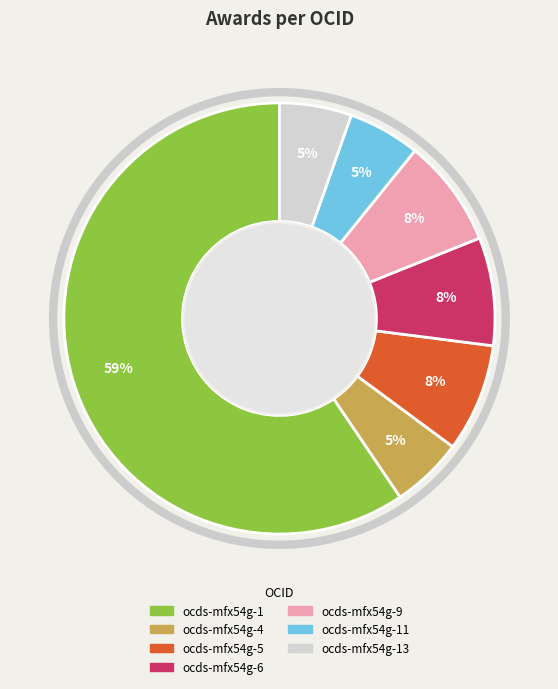

Is there any slice that represents more than half of the pie?

Yes